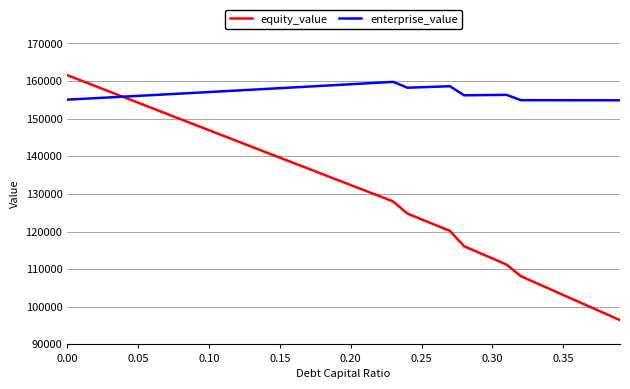

List the series in order of their overall mean, lowest first.

equity_value, enterprise_value